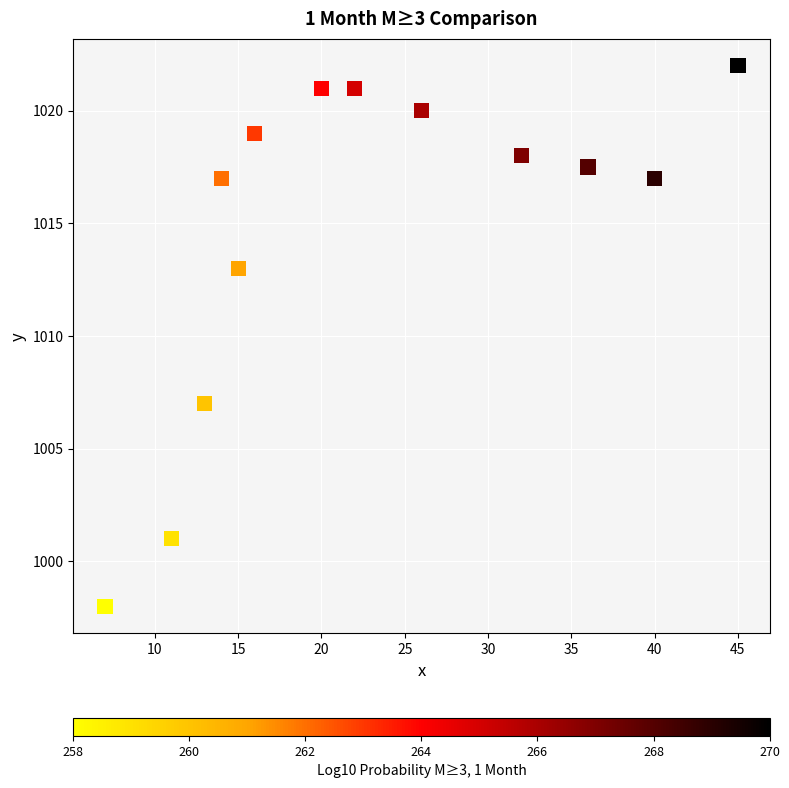

What is the range of X values (max minus min)?

38.0